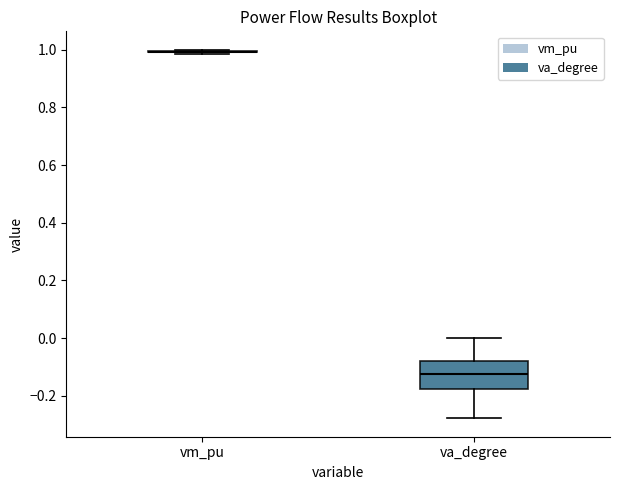

Which box is the tallest, from its lower edge to its upper edge?

va_degree